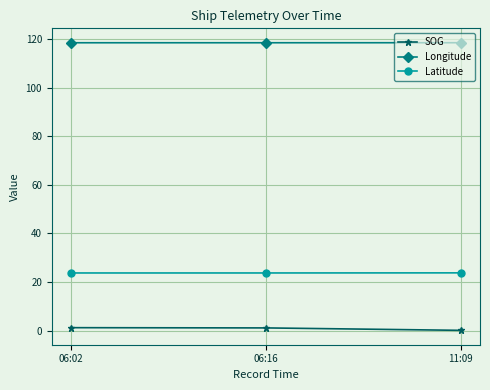

What is the minimum value for Latitude?

23.7